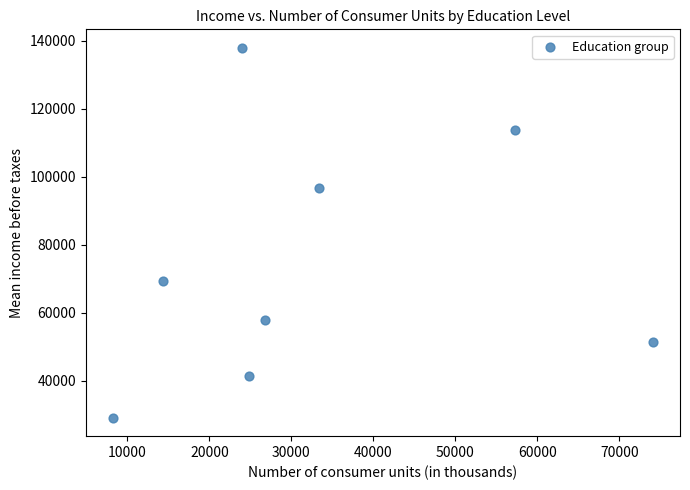

What is the average X value?

32860